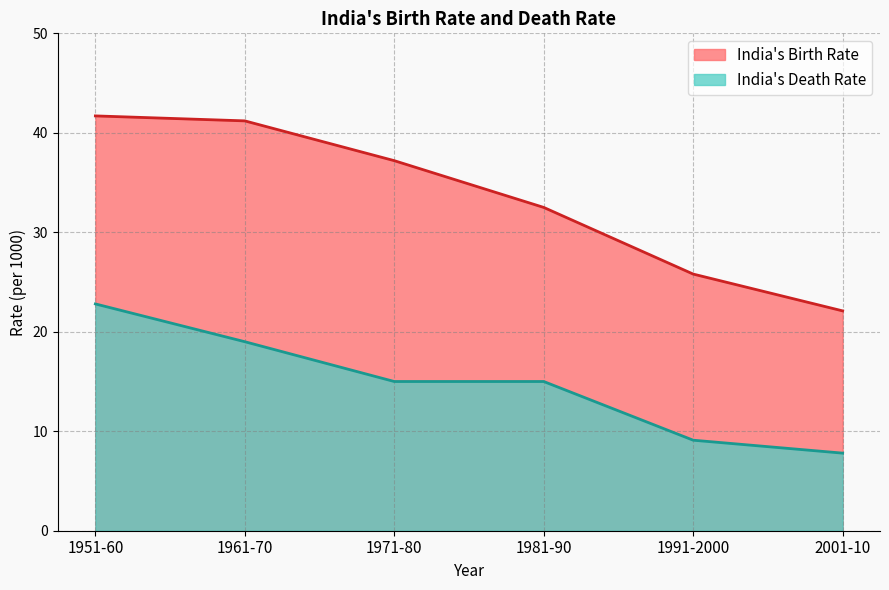

Reading left to right, extract all data points from this chart.

India's Birth Rate: 1951-60=41.7	1961-70=41.2	1971-80=37.2	1981-90=32.5	1991-2000=25.8	2001-10=22.1
India's Death Rate: 1951-60=22.8	1961-70=19.0	1971-80=15.0	1981-90=15.0	1991-2000=9.1	2001-10=7.8